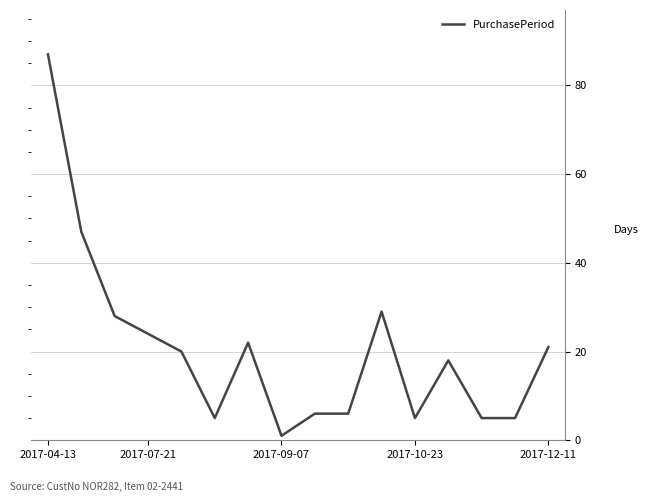

What is the difference between the maximum and minimum values?

86